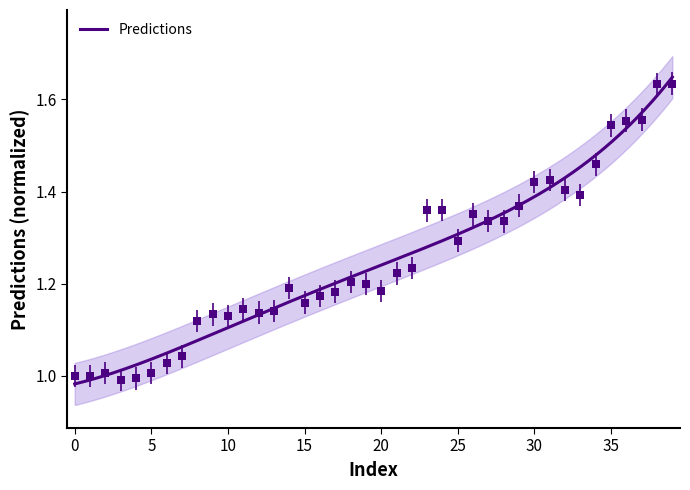

Where is the first local minimum?

3